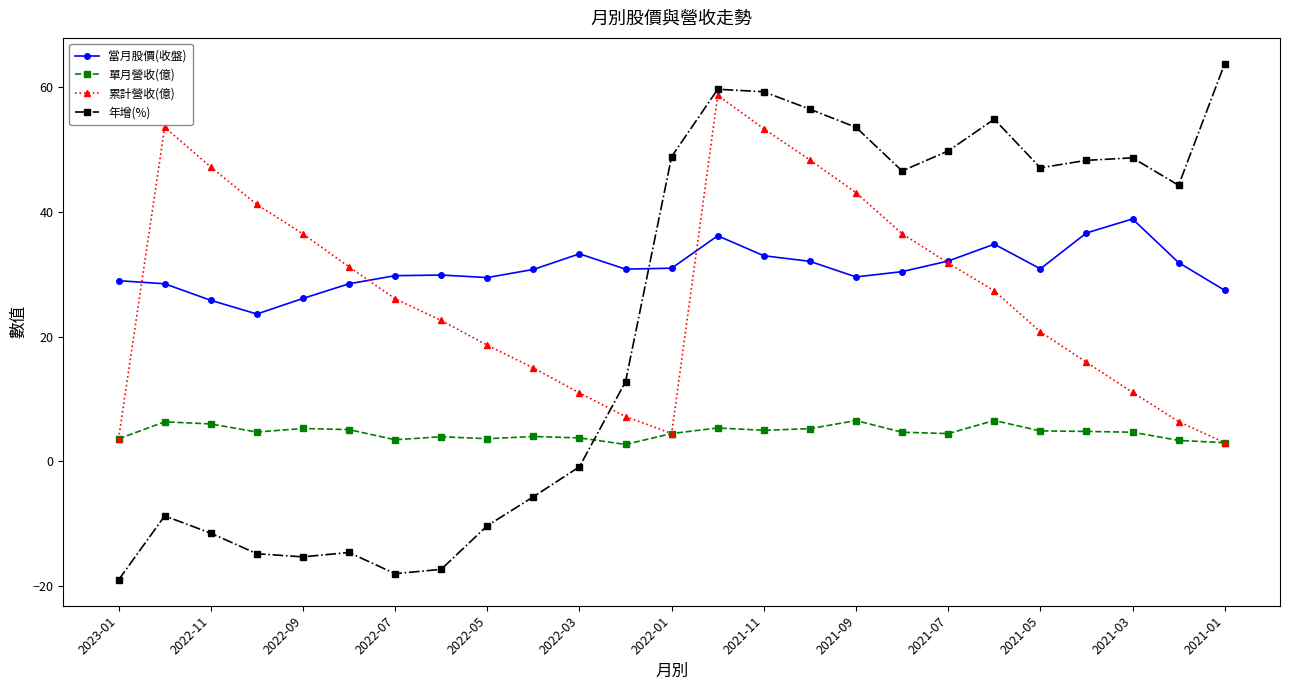

Which series has the widest spread of values?

年增(%)